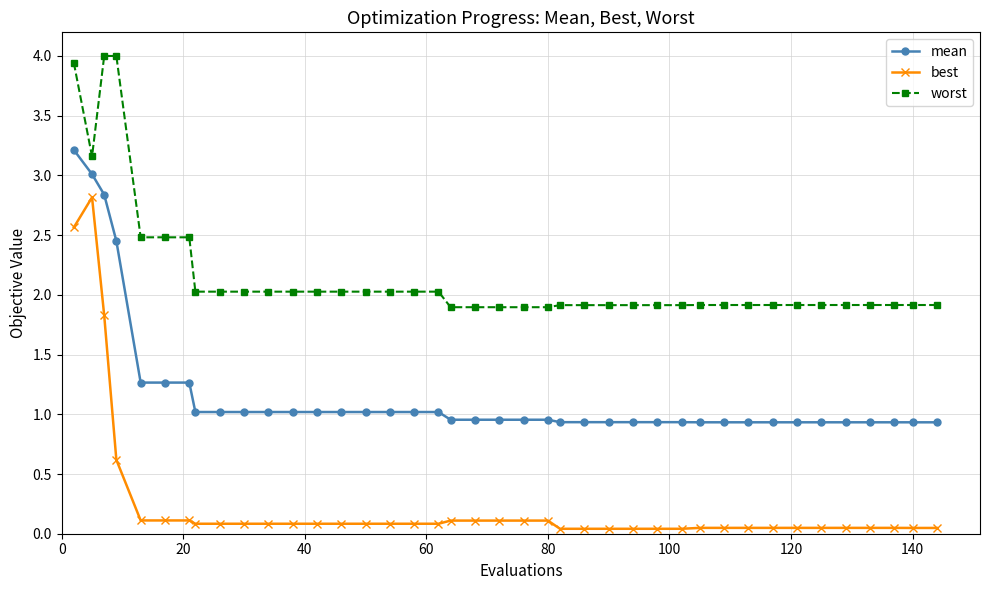

Rank the series by their average value, from lowest to highest.

best, mean, worst